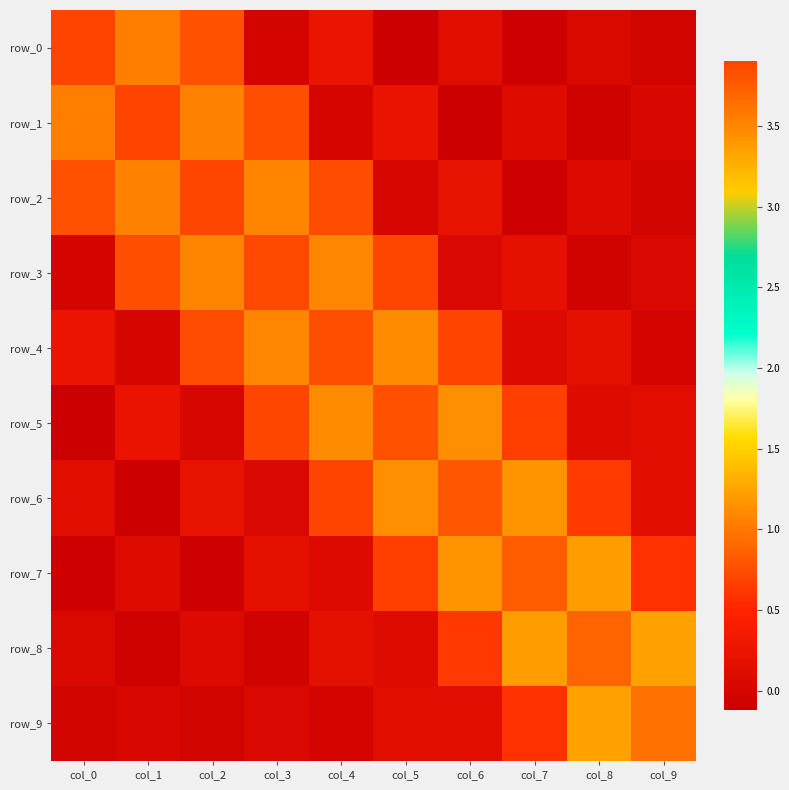

How many values in the row_9 series exceed 0?

7